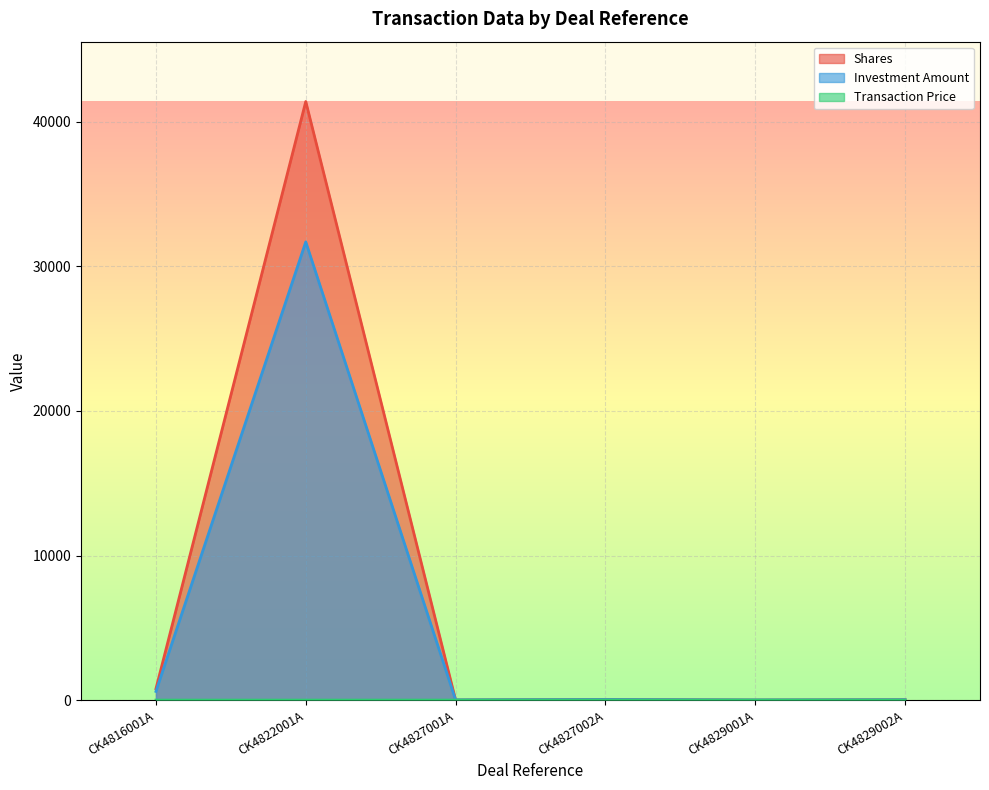

What is the sum of all Investment Amount values?

32367.7